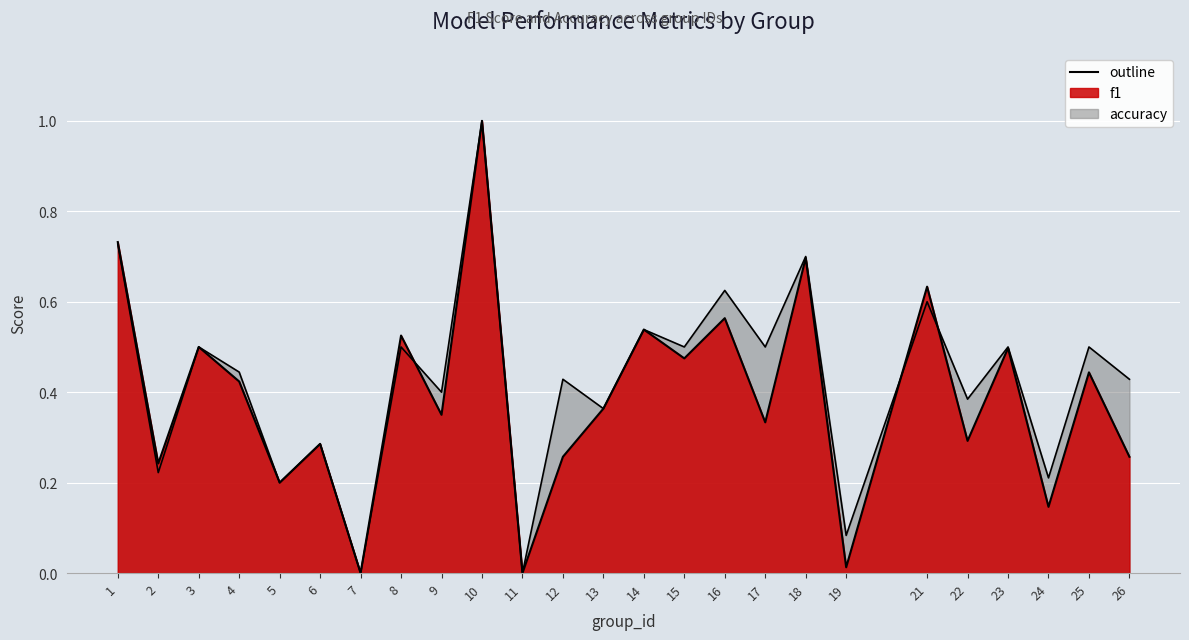

How many data points does each series have?

25